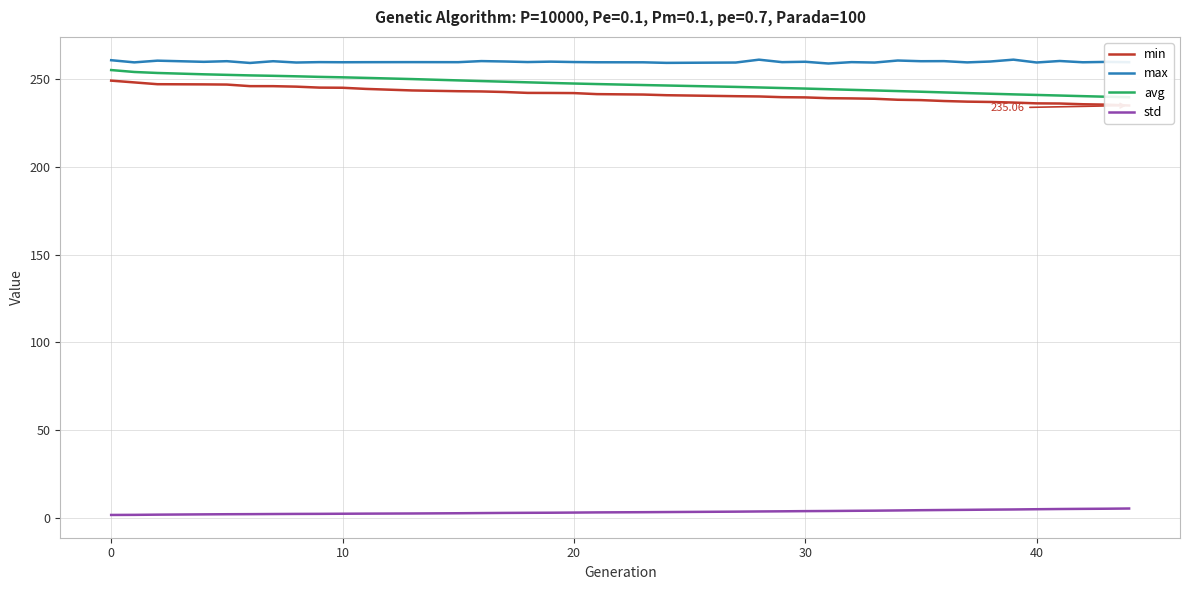

True or false: std and max cross at least once.

False